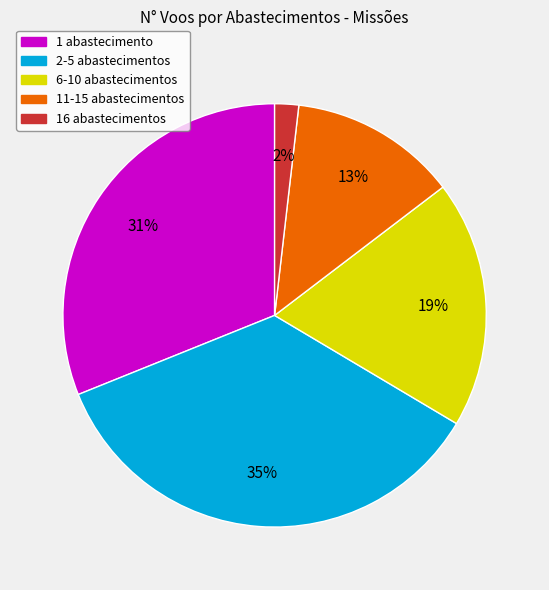

To the nearest percent, what is the average slice percentage?

20%